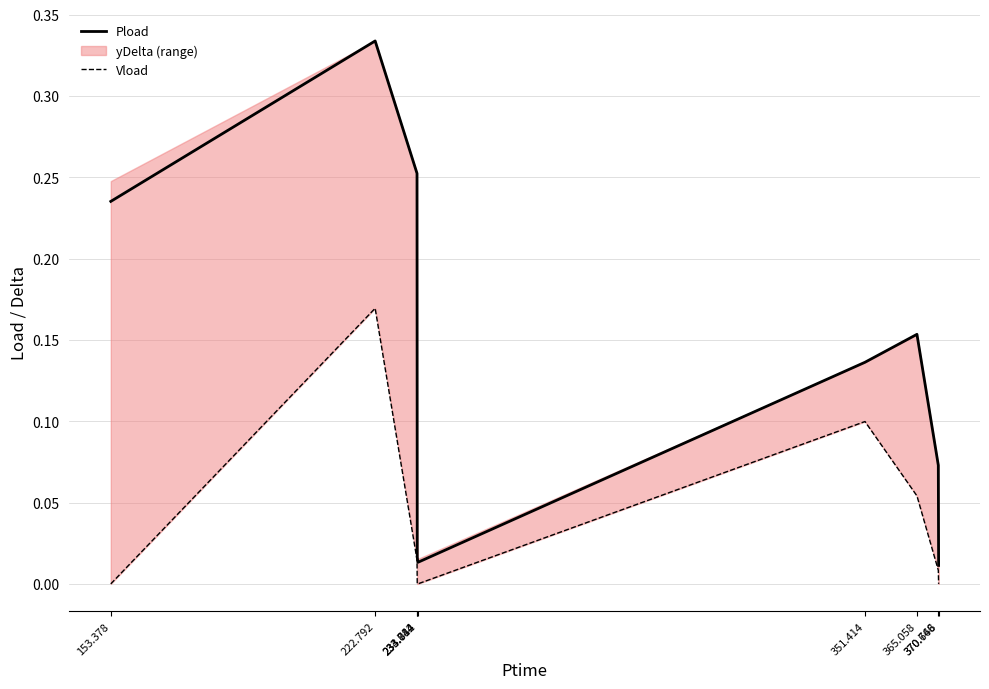

What is the difference between the maximum and second lowest values in the Pload series?

0.3